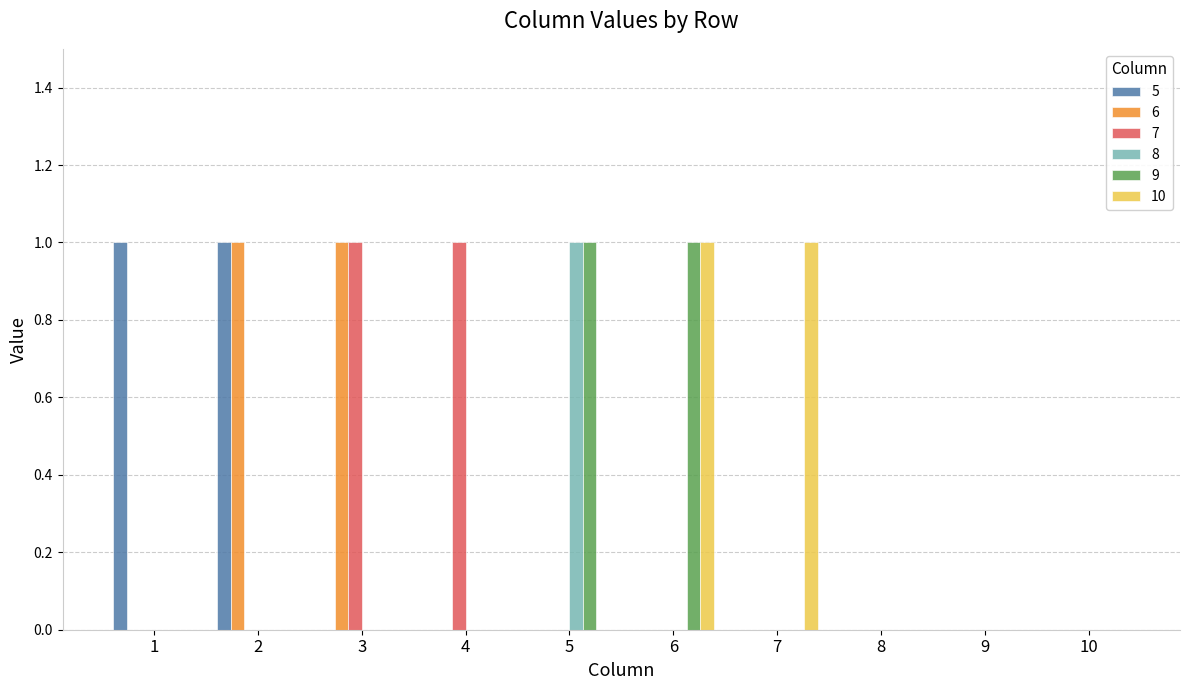

Is it true that 6 equals 1 at 1?

False